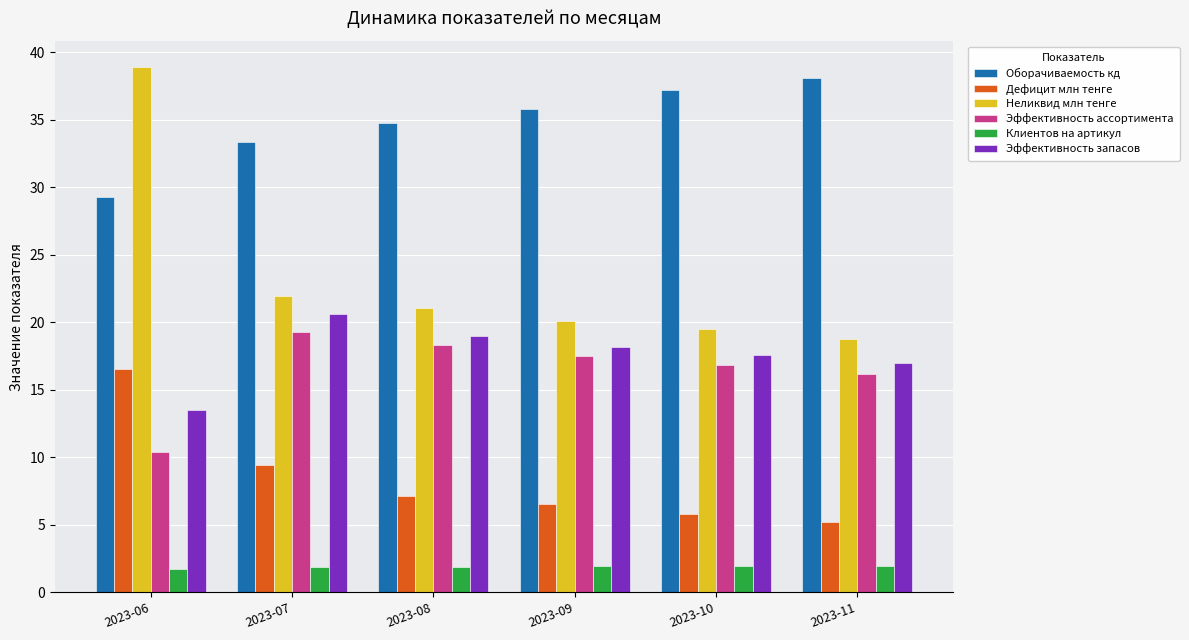

What is the value of the Неликвид млн тенге bar at the 3rd from the left?

21.1